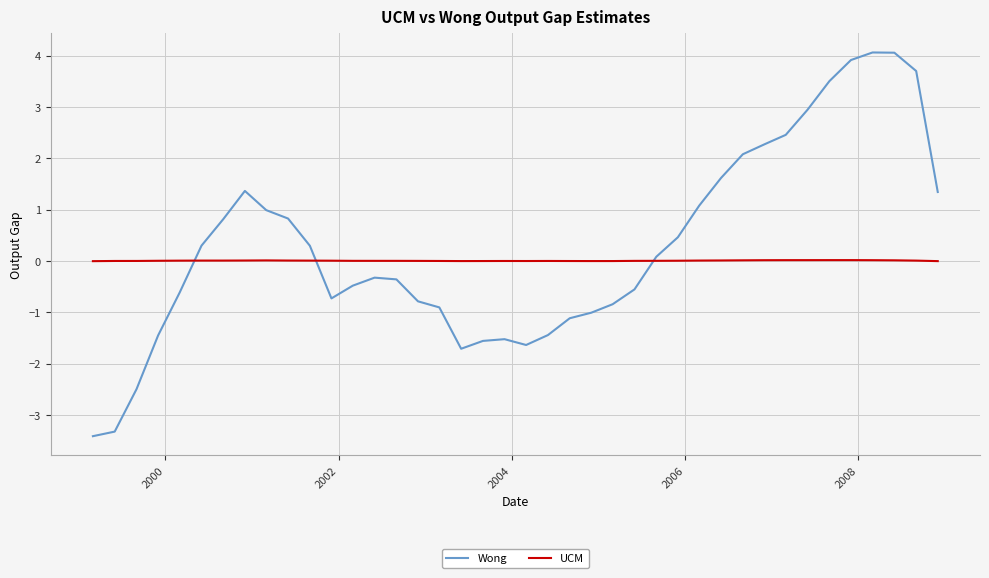

What is the highest value of the Wong series?

4.1